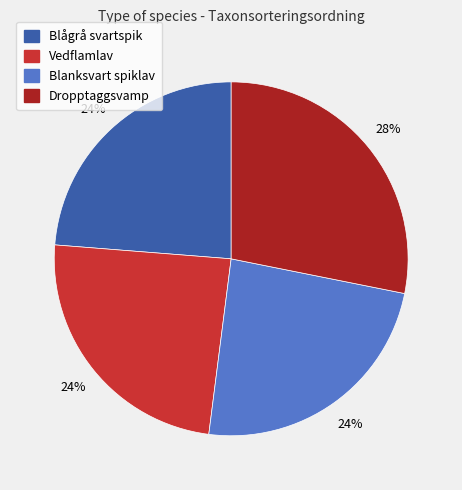

True or false: Blanksvart spiklav accounts for 31% of the total.

False